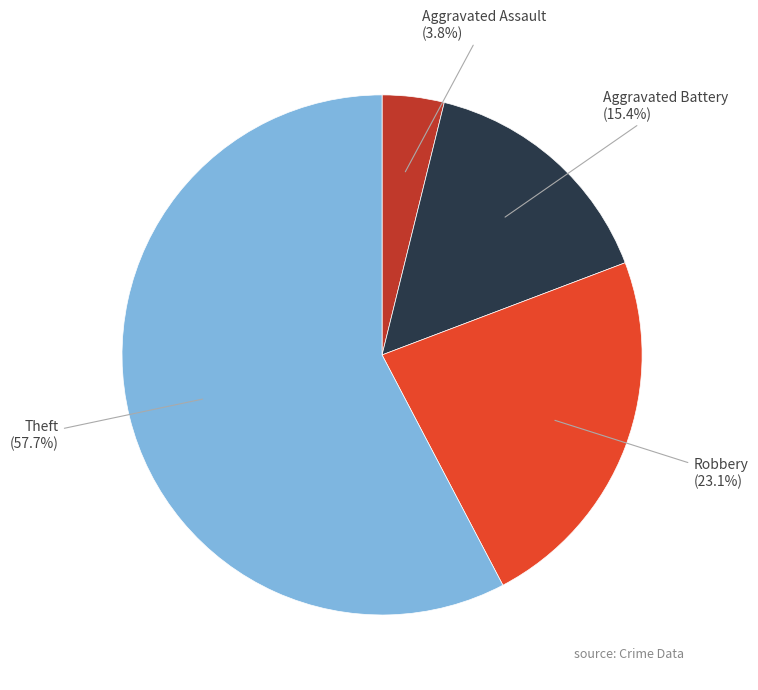

Does any single category account for the majority?

Yes